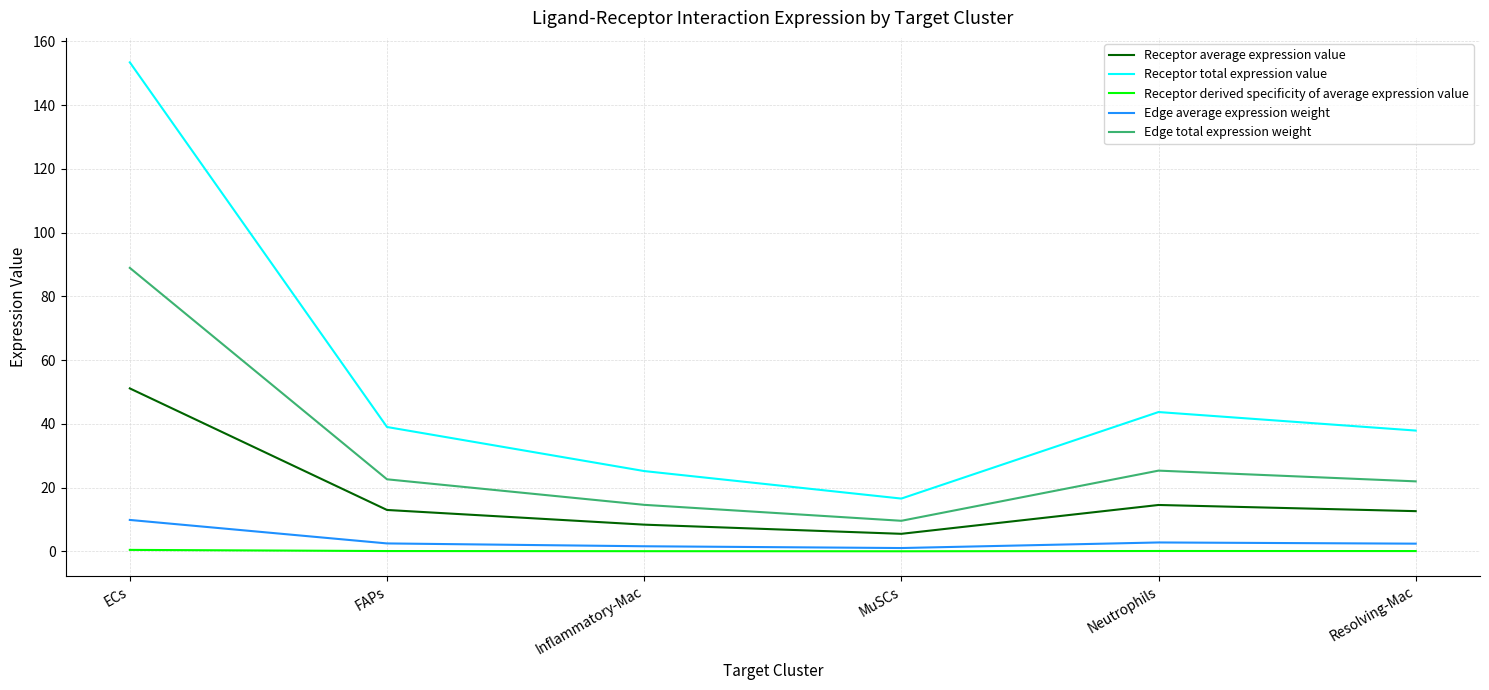

Which series has the largest total across all categories?

Receptor total expression value